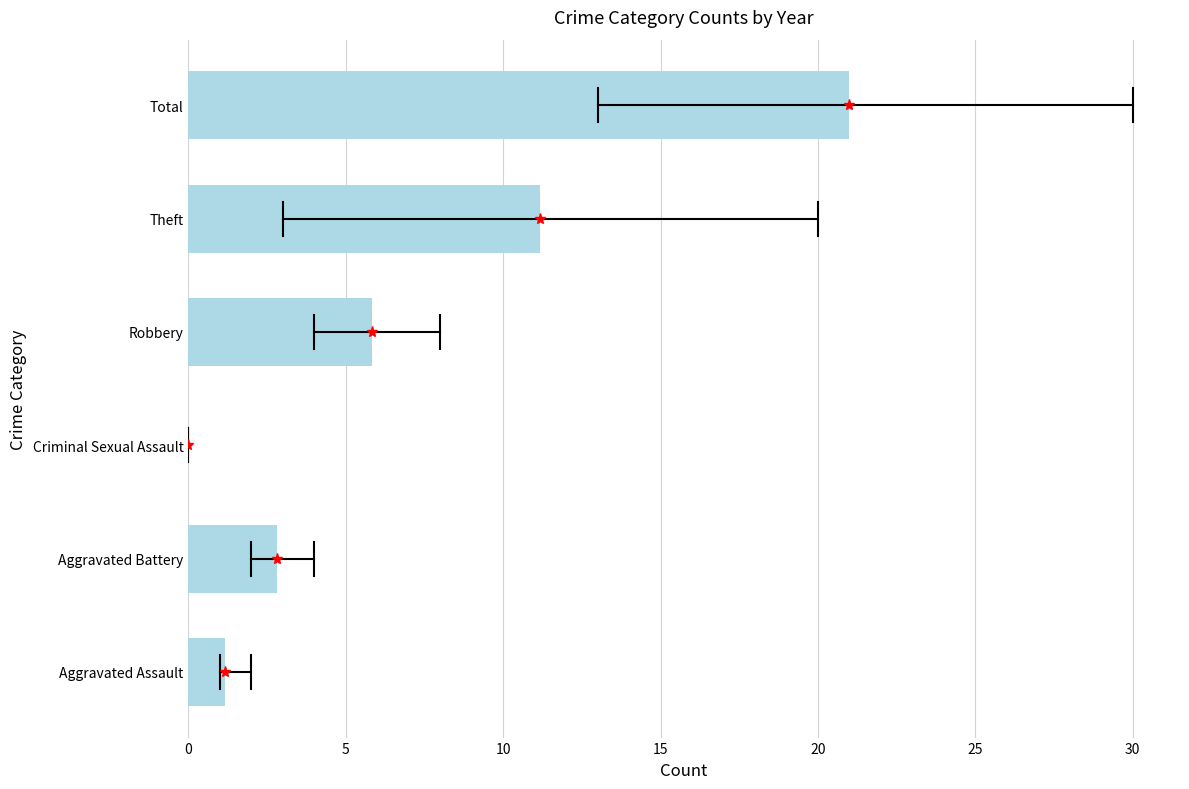

What is the average value?

7.0